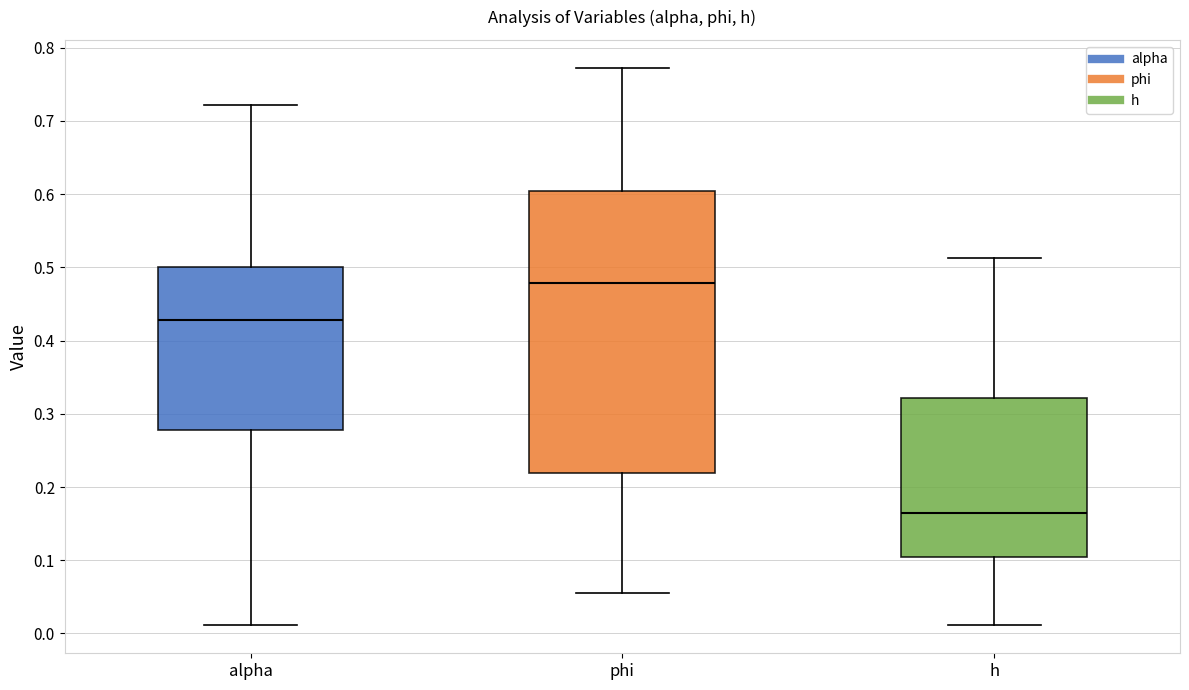

Which box has the lowest median line?

h